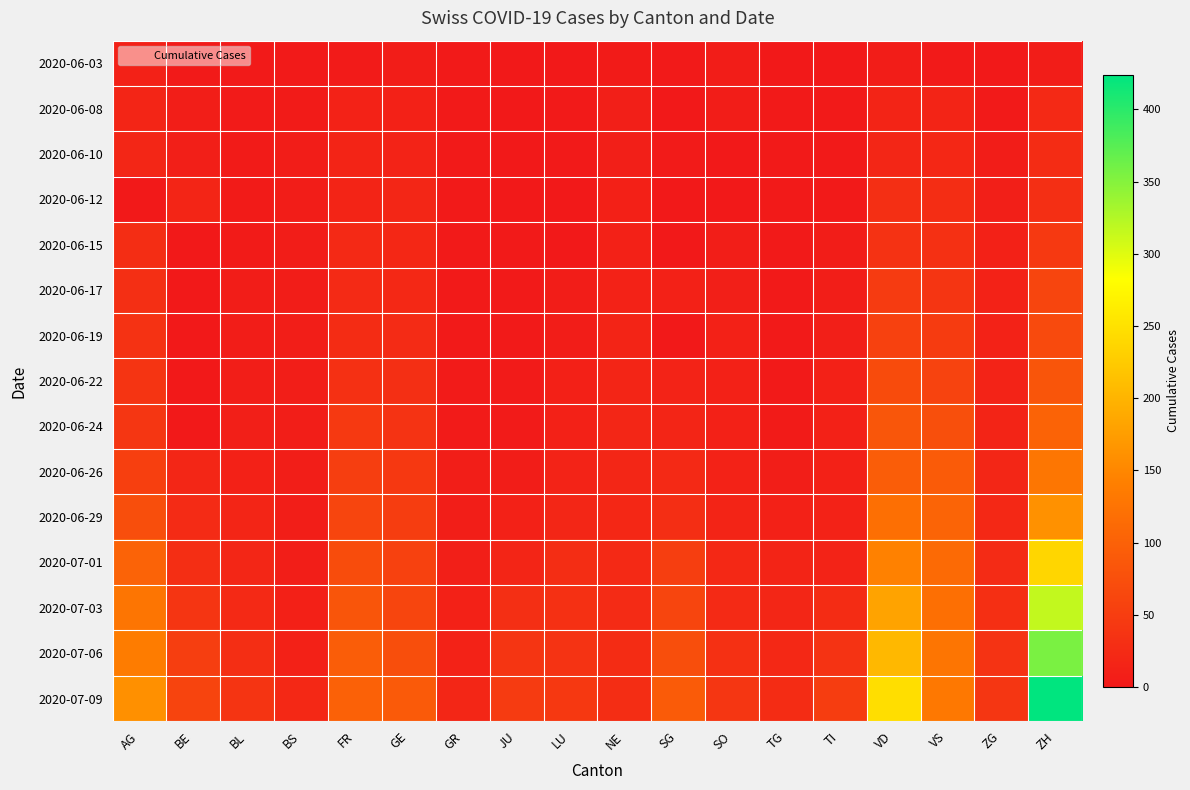

Reading left to right, transcribe all the data shown in this chart.

2020-06-03: AG=12	BE=2	BL=2	BS=1	FR=3	GE=6	GR=1	JU=0	LU=0	NE=4	SG=1	SO=5	TG=0	TI=0	VD=6	VS=2	ZG=0	ZH=5
2020-06-08: AG=17	BE=8	BL=3	BS=4	FR=13	GE=12	GR=1	JU=0	LU=1	NE=9	SG=0	SO=6	TG=1	TI=1	VD=15	VS=15	ZG=1	ZH=23
2020-06-10: AG=19	BE=9	BL=4	BS=5	FR=15	GE=14	GR=2	JU=0	LU=1	NE=9	SG=3	SO=0	TG=1	TI=1	VD=19	VS=20	ZG=5	ZH=26
2020-06-12: AG=0	BE=17	BL=4	BS=5	FR=16	GE=18	GR=2	JU=0	LU=0	NE=10	SG=0	SO=0	TG=1	TI=2	VD=30	VS=28	ZG=9	ZH=30
2020-06-15: AG=28	BE=0	BL=4	BS=5	FR=22	GE=20	GR=2	JU=1	LU=0	NE=11	SG=0	SO=8	TG=1	TI=6	VD=34	VS=32	ZG=11	ZH=45
2020-06-17: AG=30	BE=0	BL=5	BS=6	FR=24	GE=21	GR=2	JU=1	LU=5	NE=13	SG=12	SO=9	TG=2	TI=8	VD=47	VS=39	ZG=13	ZH=62
2020-06-19: AG=34	BE=0	BL=5	BS=7	FR=27	GE=25	GR=2	JU=1	LU=6	NE=15	SG=0	SO=11	TG=2	TI=9	VD=55	VS=48	ZG=13	ZH=68
2020-06-22: AG=38	BE=0	BL=7	BS=7	FR=32	GE=30	GR=3	JU=3	LU=10	NE=17	SG=14	SO=11	TG=2	TI=11	VD=70	VS=58	ZG=14	ZH=83
2020-06-24: AG=40	BE=0	BL=9	BS=7	FR=44	GE=36	GR=3	JU=3	LU=12	NE=18	SG=17	SO=12	TG=4	TI=12	VD=85	VS=75	ZG=16	ZH=103
2020-06-26: AG=53	BE=18	BL=12	BS=7	FR=52	GE=43	GR=8	JU=6	LU=14	NE=19	SG=23	SO=13	TG=8	TI=12	VD=94	VS=92	ZG=19	ZH=129
2020-06-29: AG=73	BE=25	BL=17	BS=7	FR=61	GE=50	GR=8	JU=11	LU=19	NE=20	SG=29	SO=16	TG=11	TI=13	VD=120	VS=105	ZG=21	ZH=161
2020-07-01: AG=102	BE=29	BL=18	BS=7	FR=72	GE=55	GR=9	JU=17	LU=28	NE=22	SG=51	SO=21	TG=15	TI=14	VD=144	VS=112	ZG=25	ZH=237
2020-07-03: AG=128	BE=39	BL=23	BS=10	FR=84	GE=62	GR=11	JU=30	LU=32	NE=25	SG=62	SO=24	TG=19	TI=26	VD=182	VS=120	ZG=31	ZH=316
2020-07-06: AG=137	BE=52	BL=29	BS=12	FR=94	GE=74	GR=13	JU=39	LU=36	NE=26	SG=73	SO=32	TG=21	TI=36	VD=205	VS=127	ZG=36	ZH=356
2020-07-09: AG=160	BE=59	BL=38	BS=21	FR=100	GE=90	GR=18	JU=47	LU=43	NE=28	SG=92	SO=41	TG=27	TI=50	VD=246	VS=132	ZG=41	ZH=424